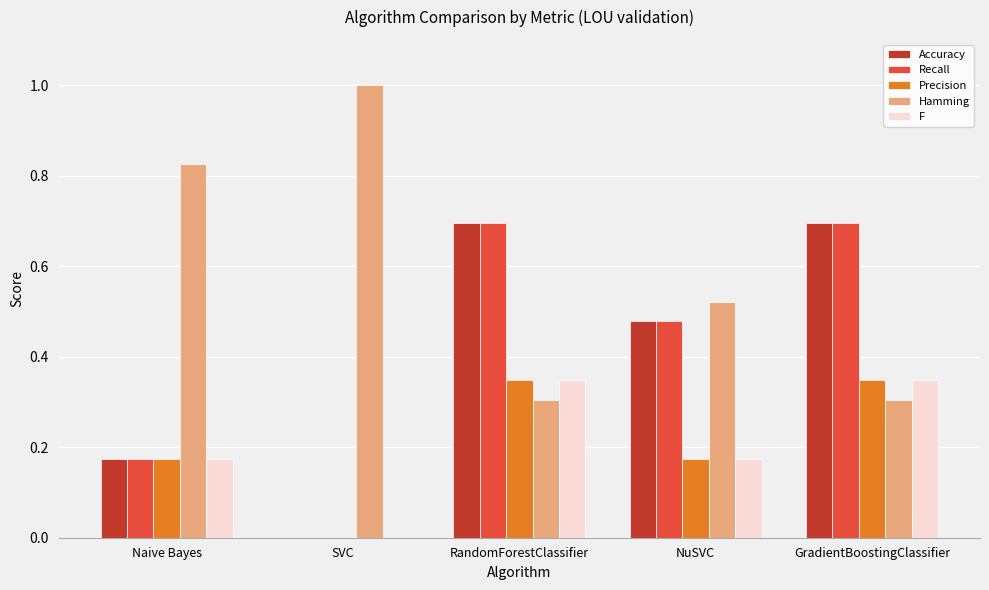

What is the sum of the Hamming values at SVC and RandomForestClassifier?

1.3